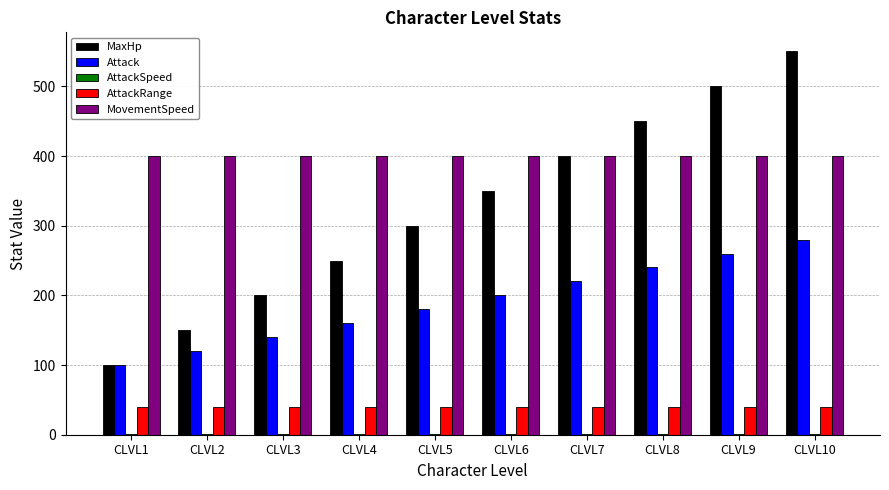

What is the average value of the MovementSpeed series?

400.0